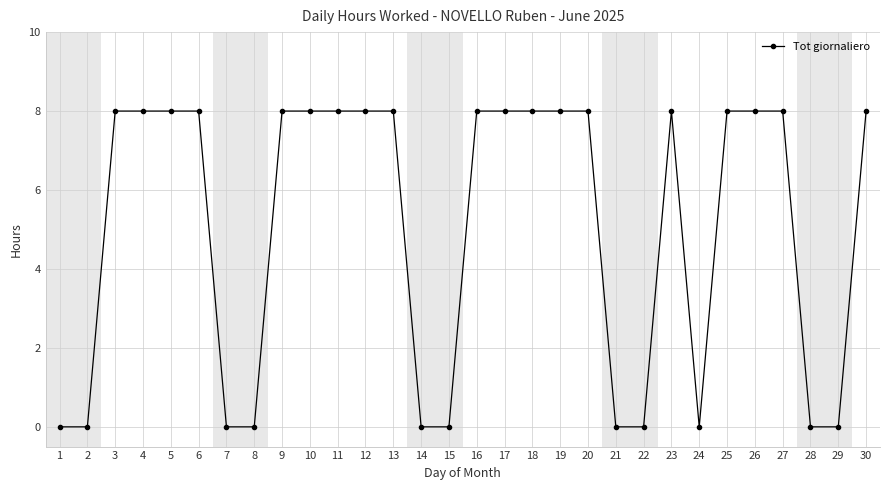

Which has a higher value, 30 or 8?

30